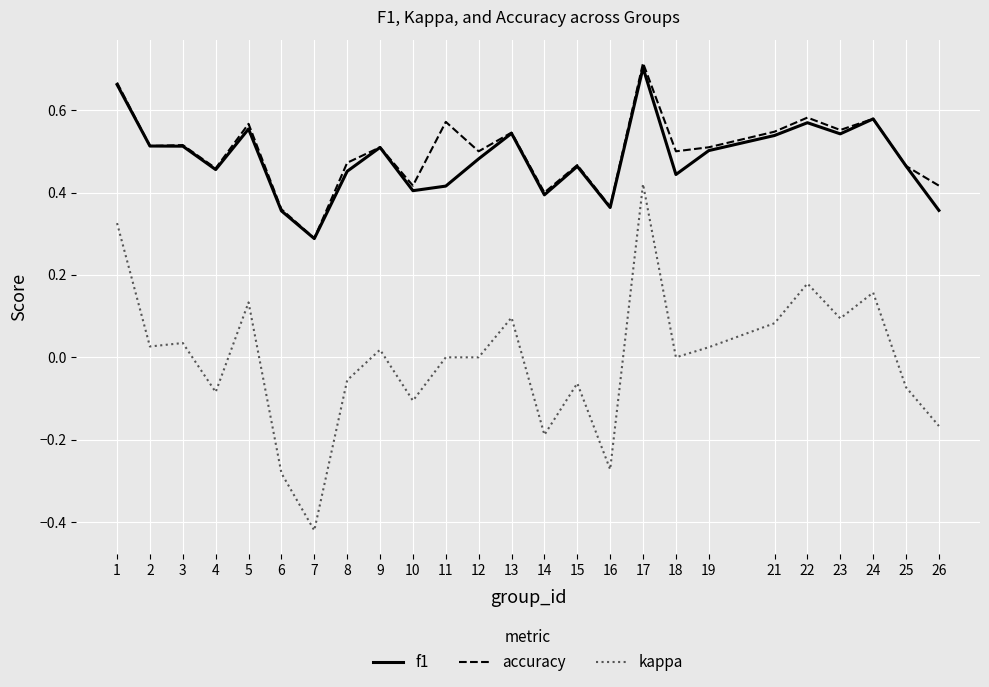

Is it true that accuracy equals 0.8 at 13?

False